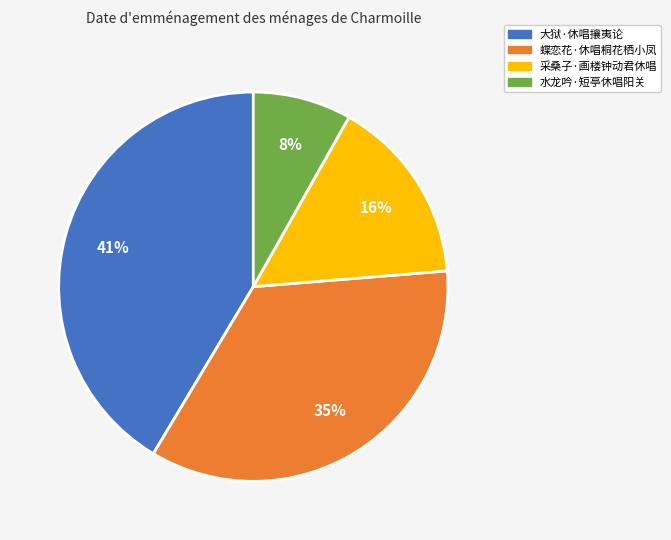

What is the largest slice in the pie chart?

大狱·休唱攘夷论